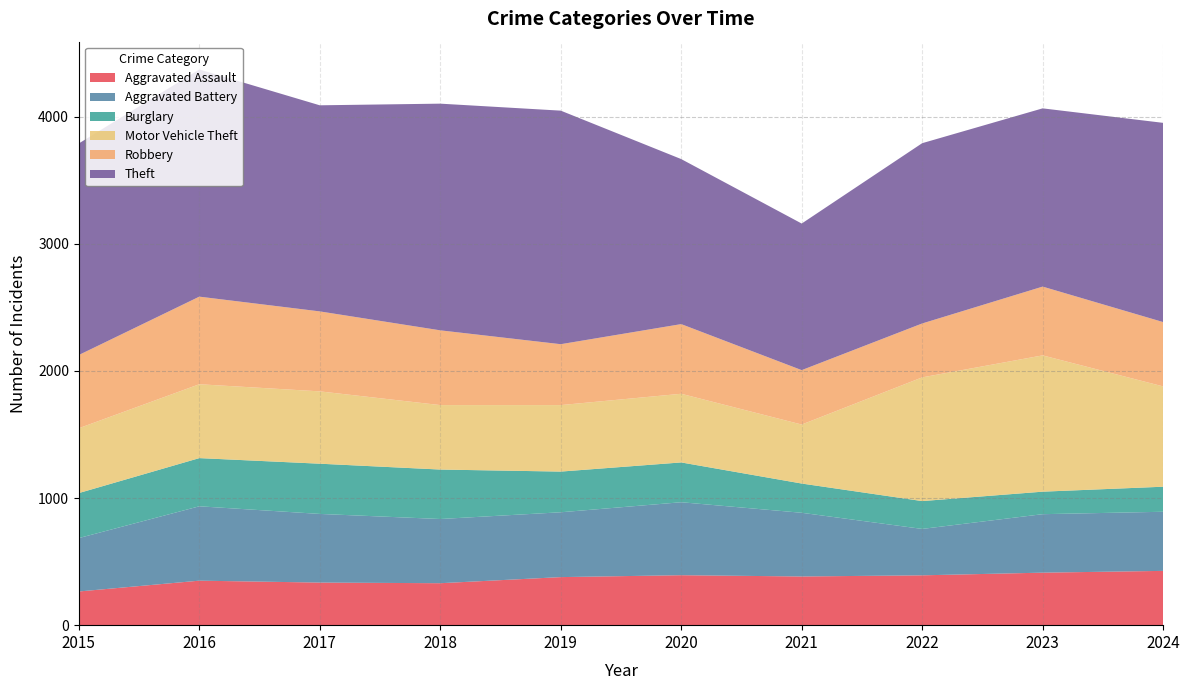

Reading right to left, extract all data points from this chart.

Aggravated Assault: 2024=427	2023=413	2022=392	2021=383	2020=393	2019=378	2018=330	2017=335	2016=350	2015=265
Aggravated Battery: 2024=465	2023=460	2022=365	2021=501	2020=574	2019=510	2018=505	2017=540	2016=585	2015=420
Burglary: 2024=197	2023=177	2022=219	2021=230	2020=313	2019=320	2018=389	2017=395	2016=379	2015=354
Motor Vehicle Theft: 2024=789	2023=1072	2022=973	2021=464	2020=540	2019=523	2018=507	2017=569	2016=581	2015=510
Robbery: 2024=506	2023=541	2022=424	2021=428	2020=548	2019=479	2018=588	2017=629	2016=689	2015=576
Theft: 2024=1567	2023=1402	2022=1418	2021=1153	2020=1298	2019=1837	2018=1783	2017=1621	2016=1787	2015=1664